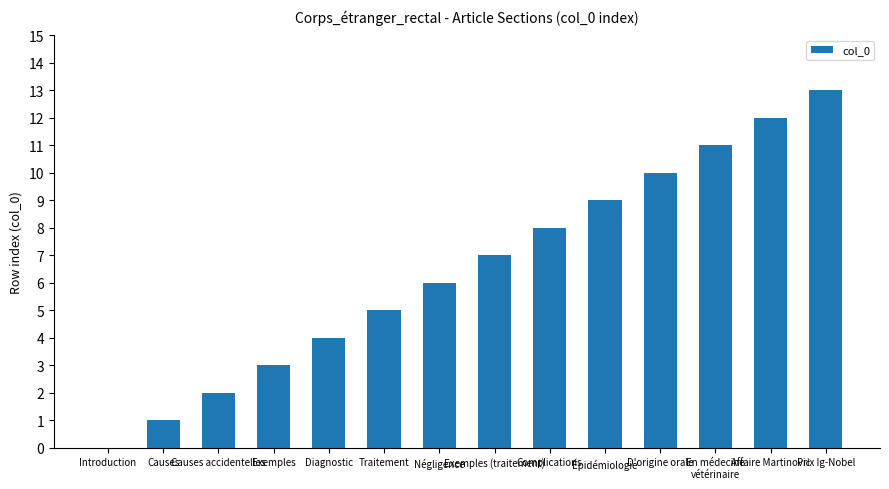

Are the bars horizontal?

No